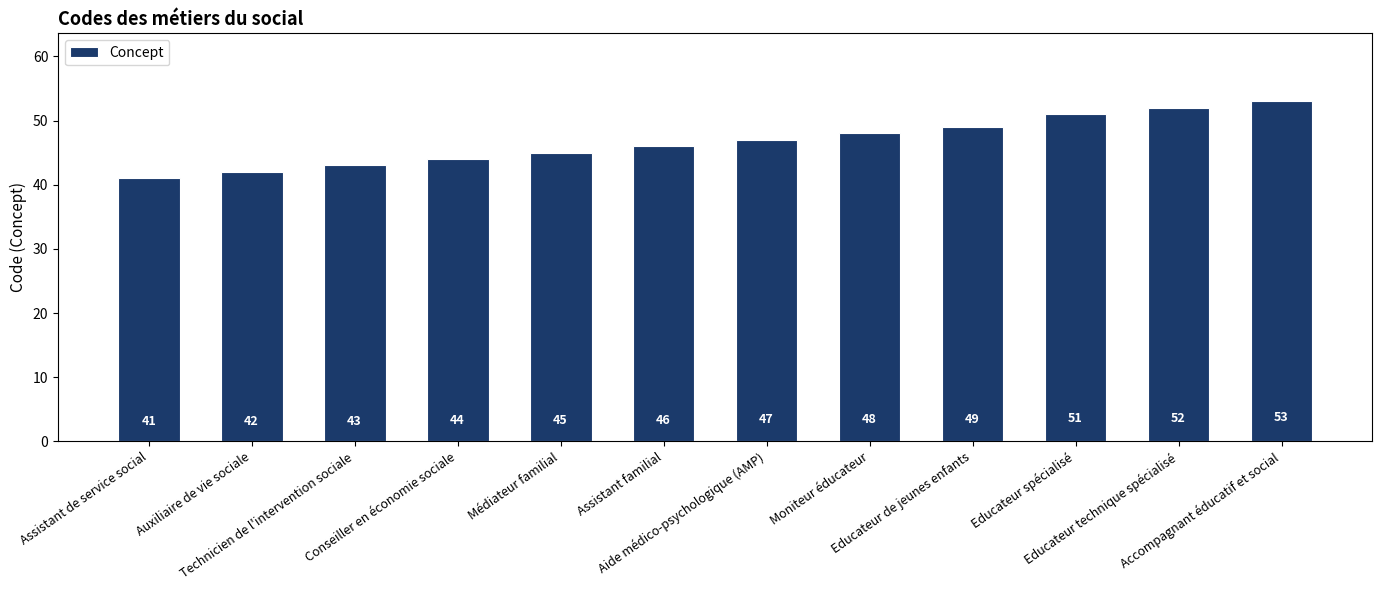

What is the change in value from Technicien de l'intervention sociale to Educateur de jeunes enfants?

+6